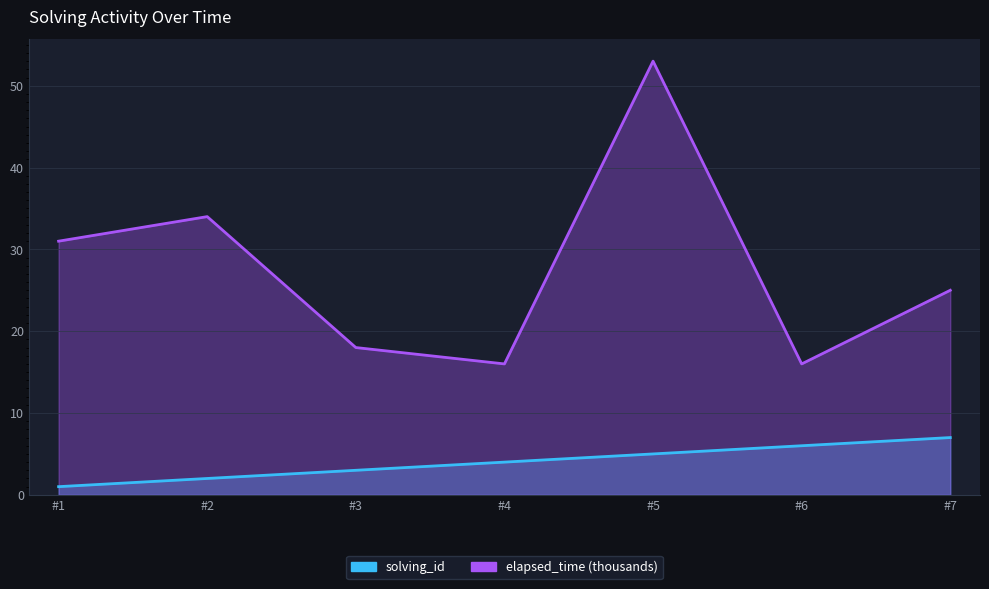

What is the total value across all series at #1?

32